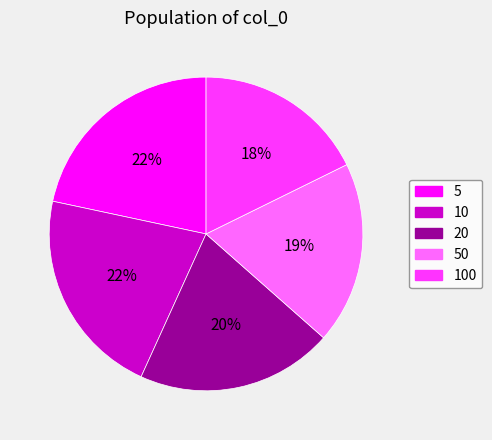

Combined, do 20 and 100 account for over 50%?

No